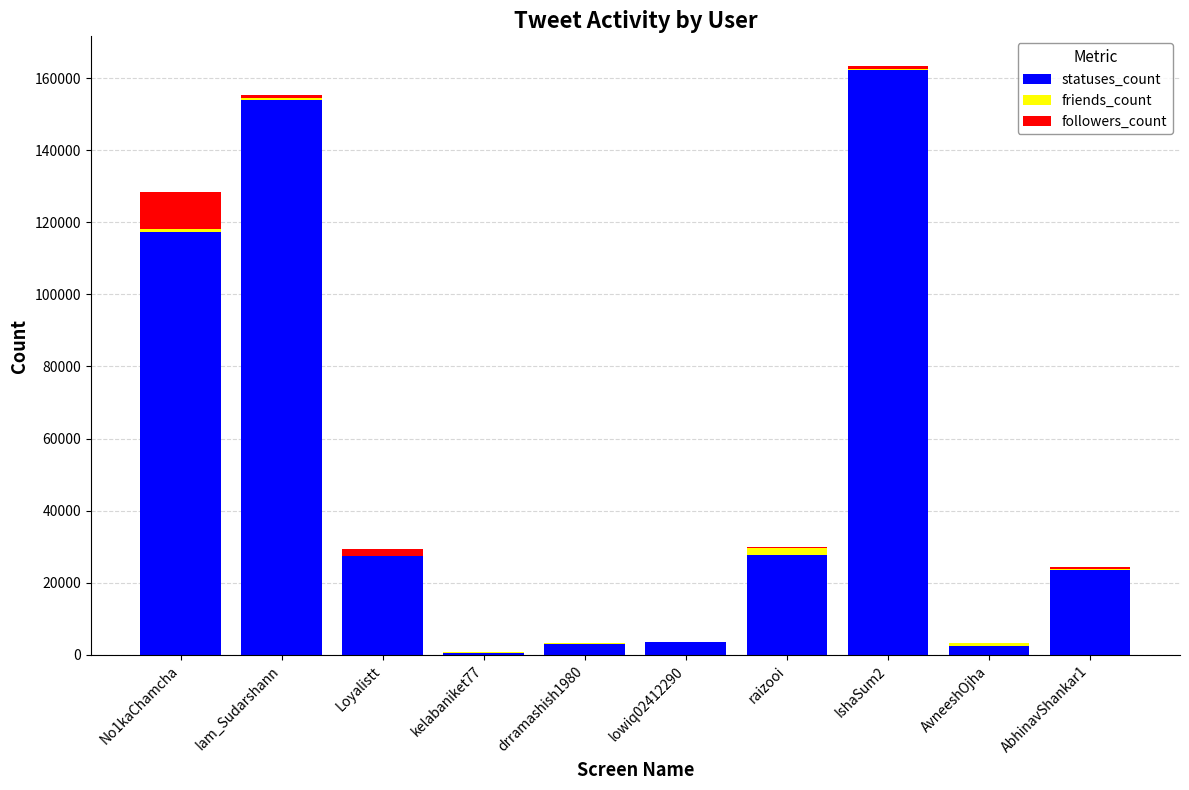

Which category has the highest value in the statuses_count series?

IshaSum2